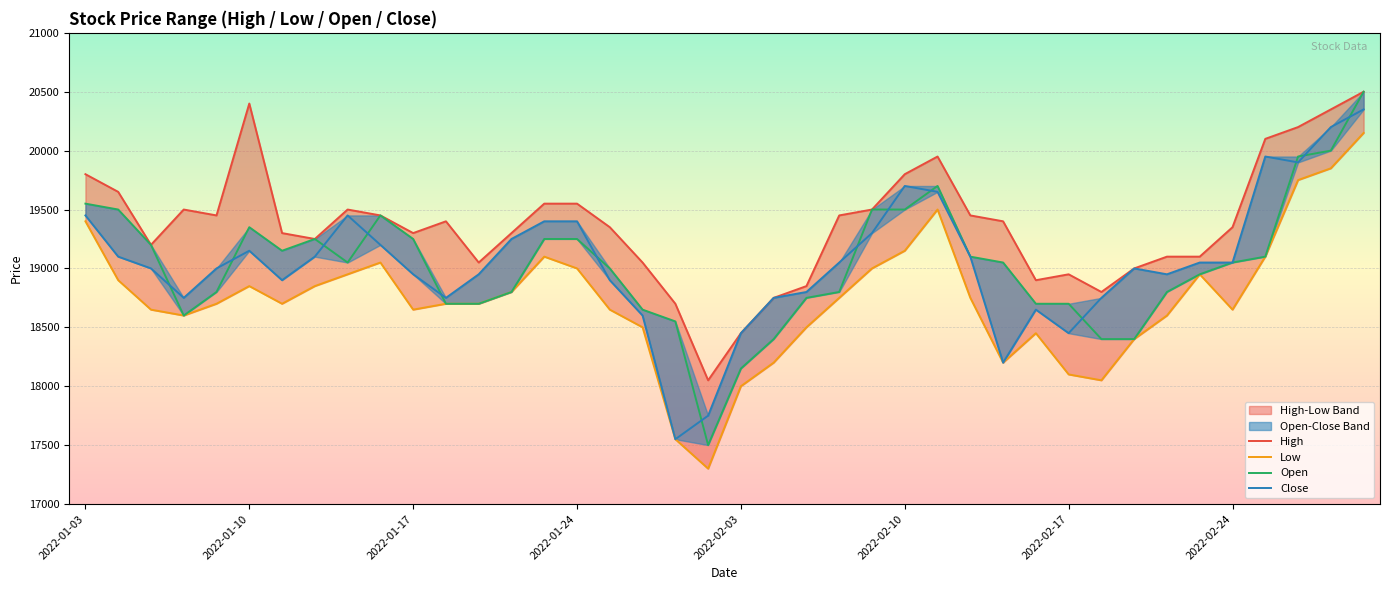

How many data points in Open are above 19050?

18